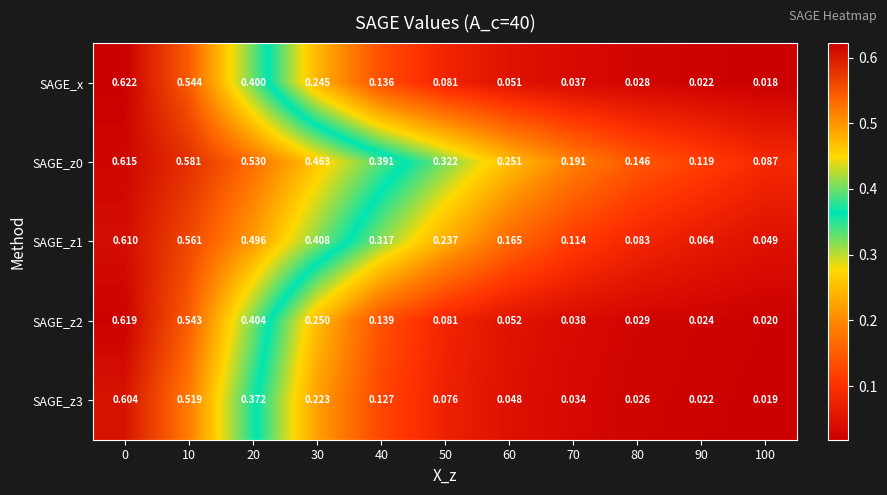

Is the value of SAGE_z1 at 40 greater than the value of SAGE_x at 10?

No